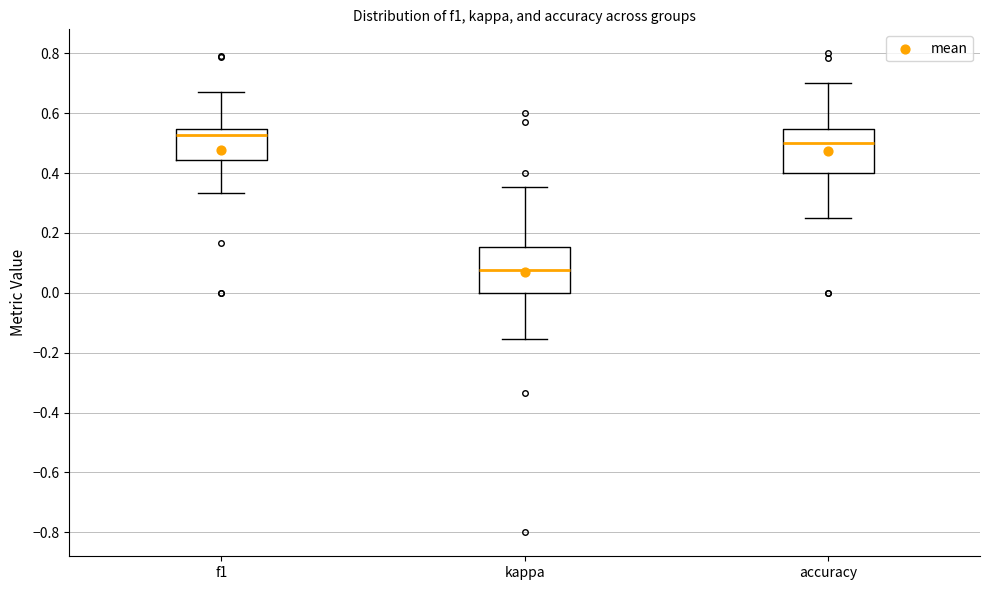

Where does the lower whisker of the box for accuracy end on the y-axis? The values are not printed on the chart, so give them approximately, as read against the axis.

0.26